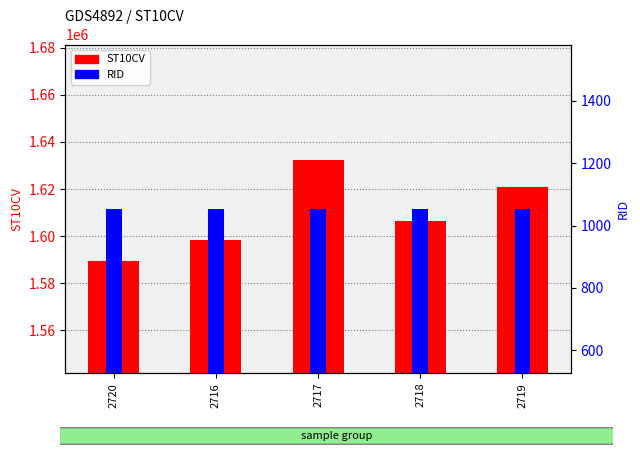

What is the value of the RID bar at the 2nd from the left?

1054